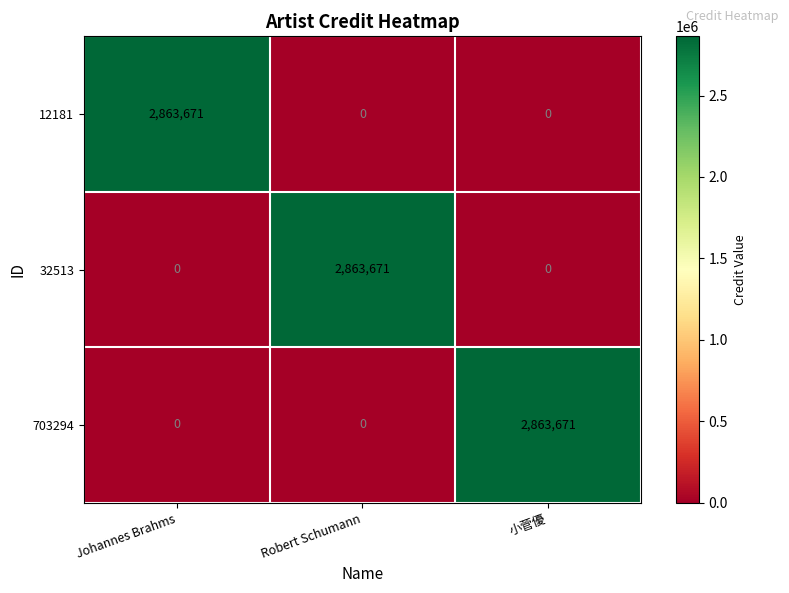

What is the maximum value for 12181?

2863671